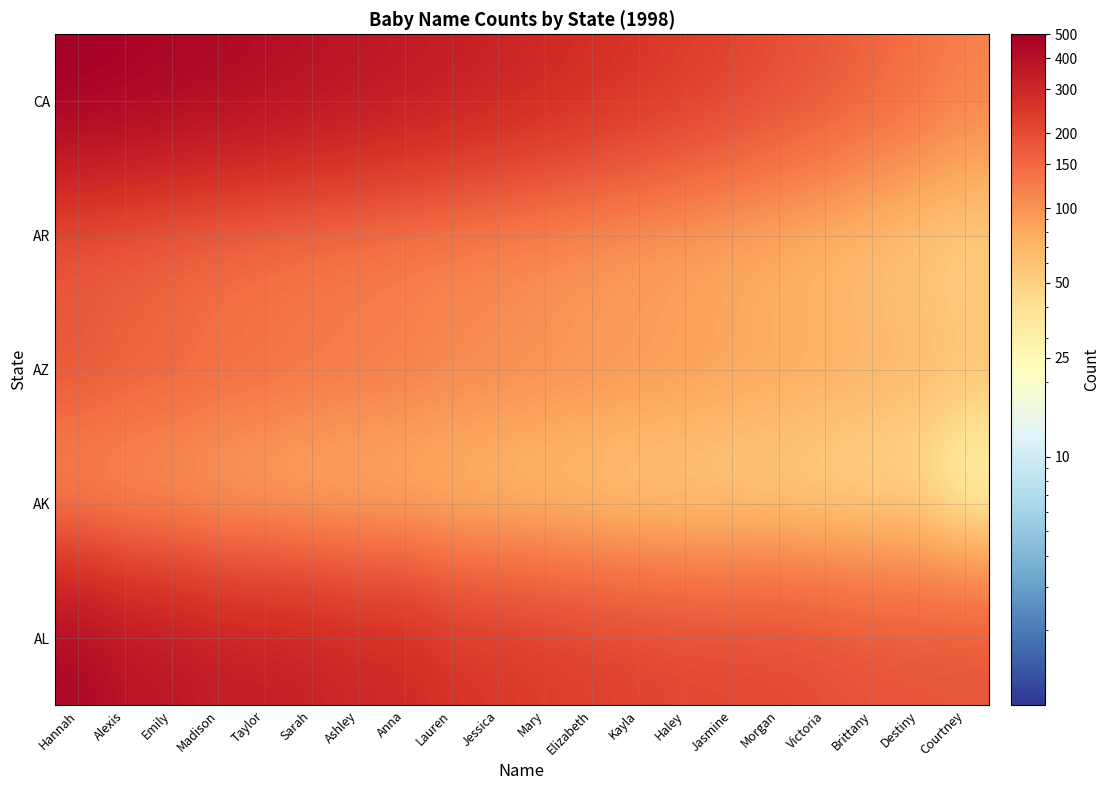

Which series has the largest total across all categories?

CA